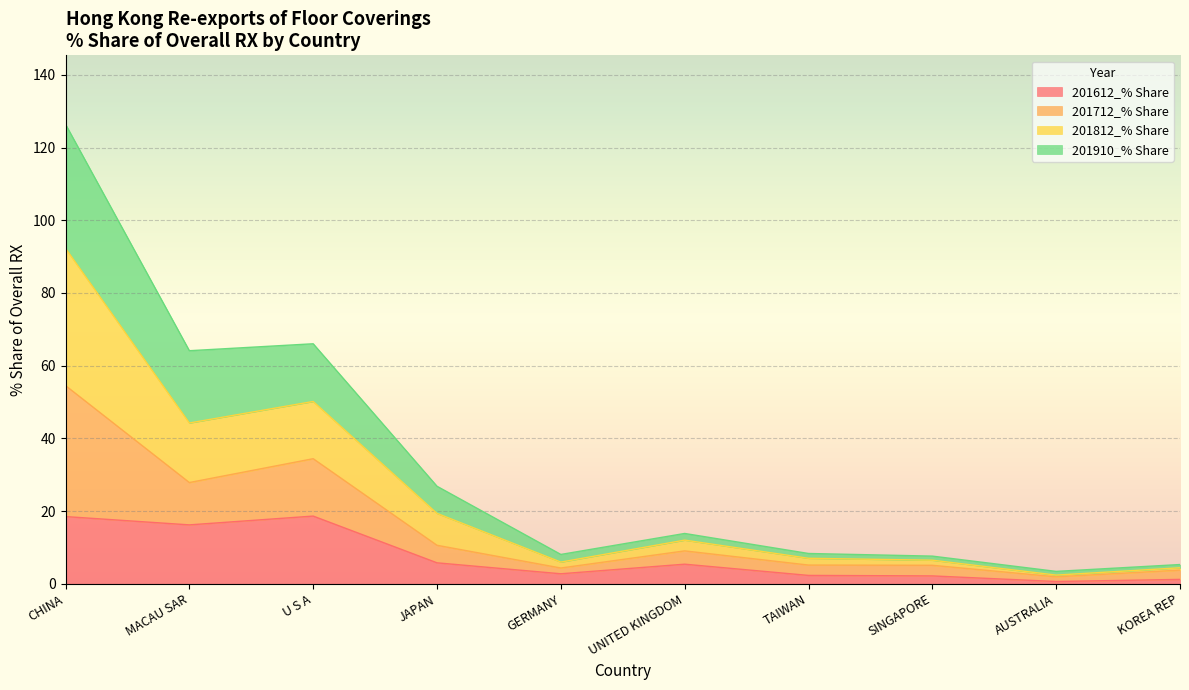

What is the approximate value of 201612_% Share at AUSTRALIA?

0.6